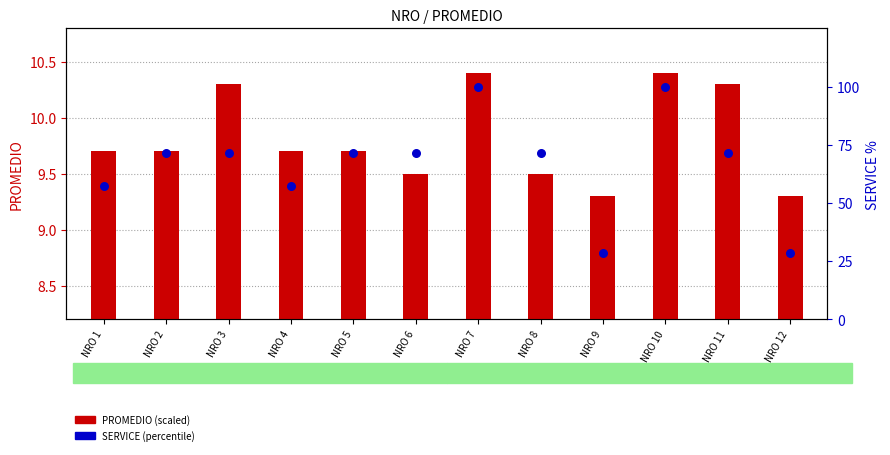

At how many categories does at least one series exceed 75?

2